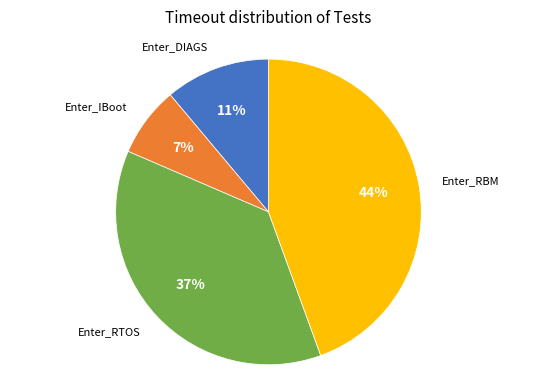

To the nearest percent, what is the difference between the largest and smallest slice percentages?

37%